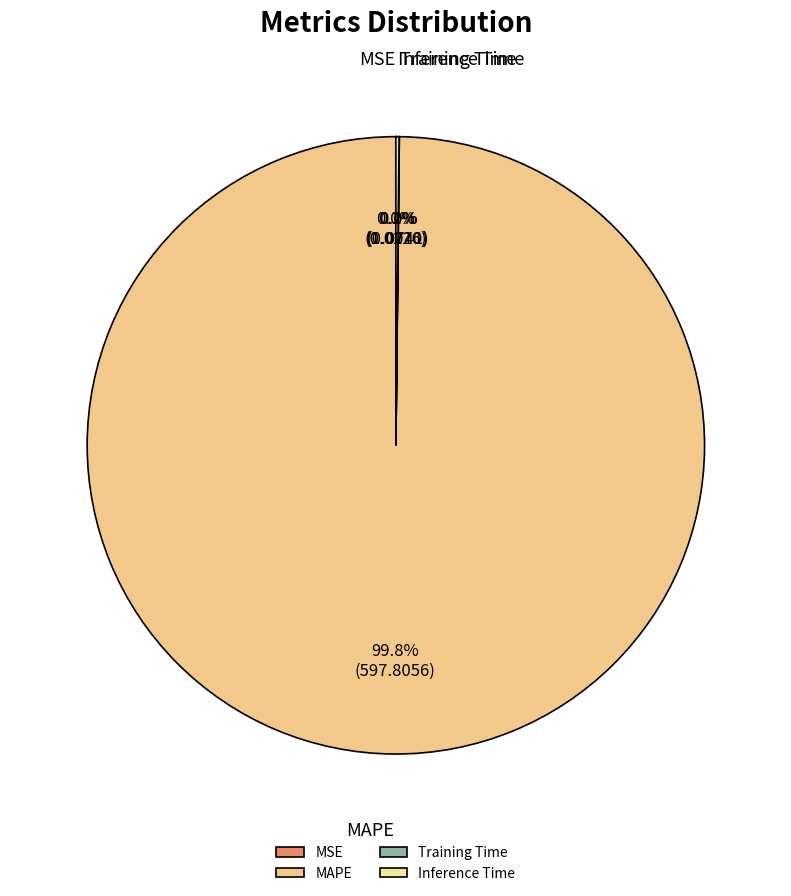

Is there any slice that represents more than half of the pie?

Yes